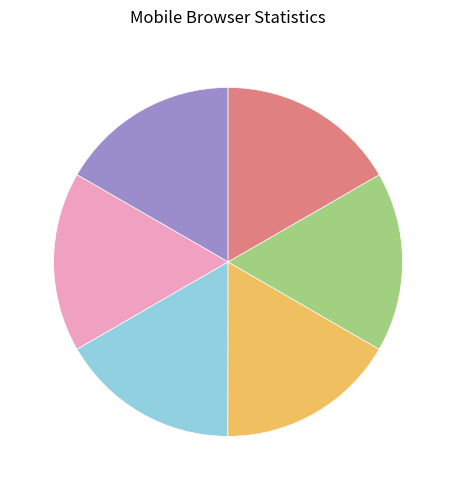

Is there any slice that represents more than half of the pie?

No